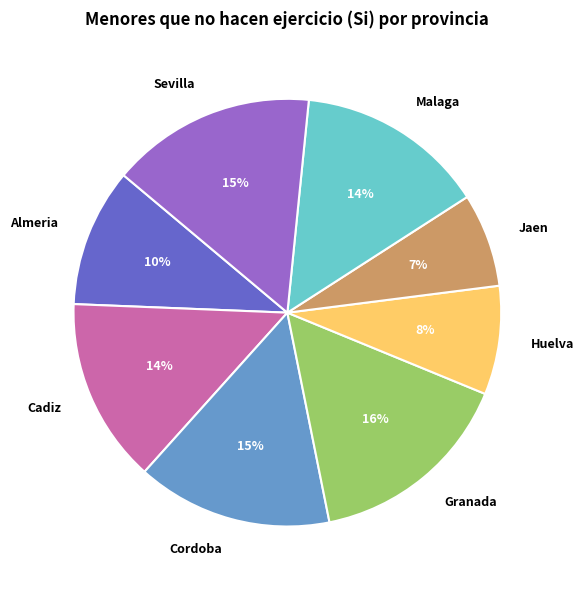

Which category has the smallest portion of the pie?

Jaen